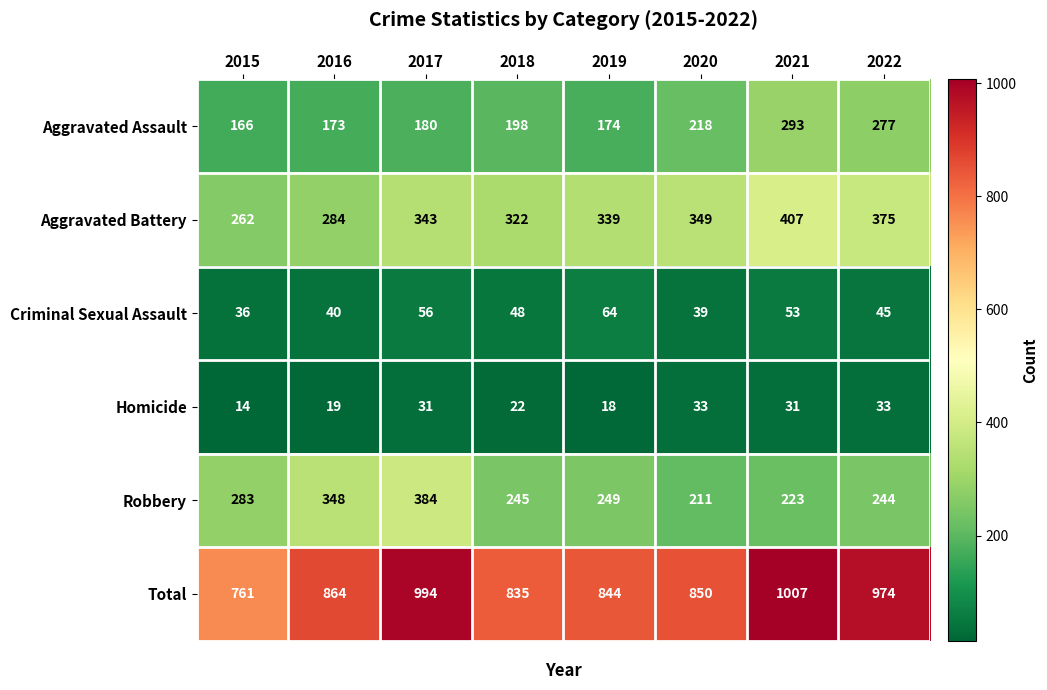

What is the sum of all Homicide values?

201